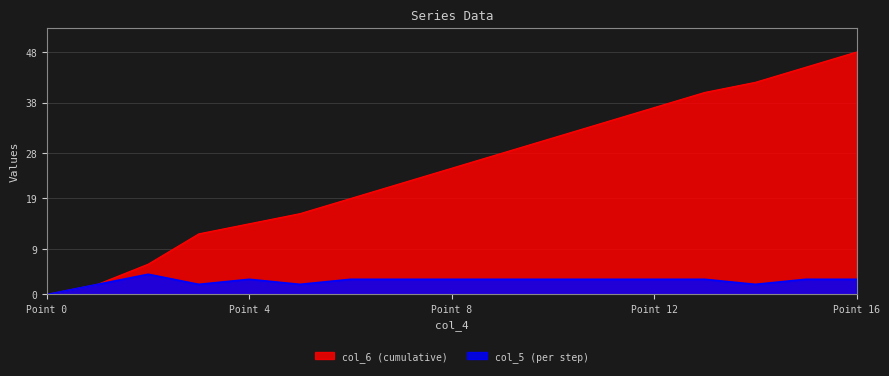

True or false: col_6 and col_5 cross at least once.

False